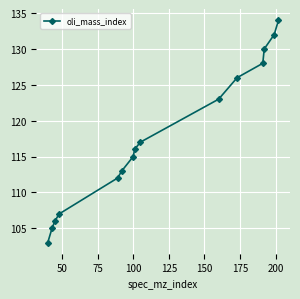

What is the smallest value displayed?

103